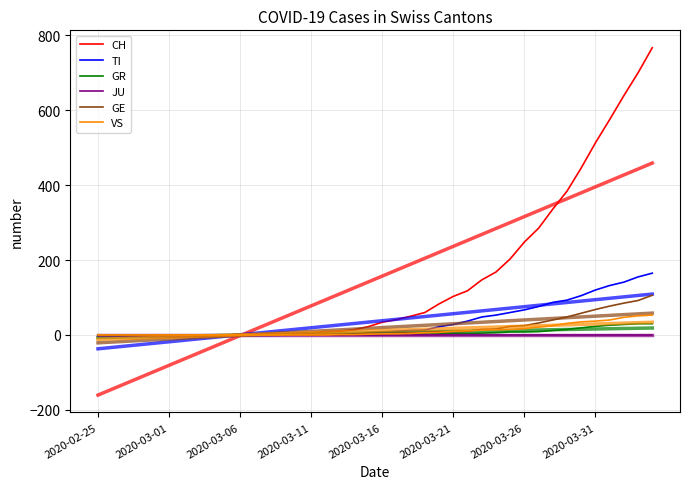

At which category is the sum across all series the highest?

2020-04-04